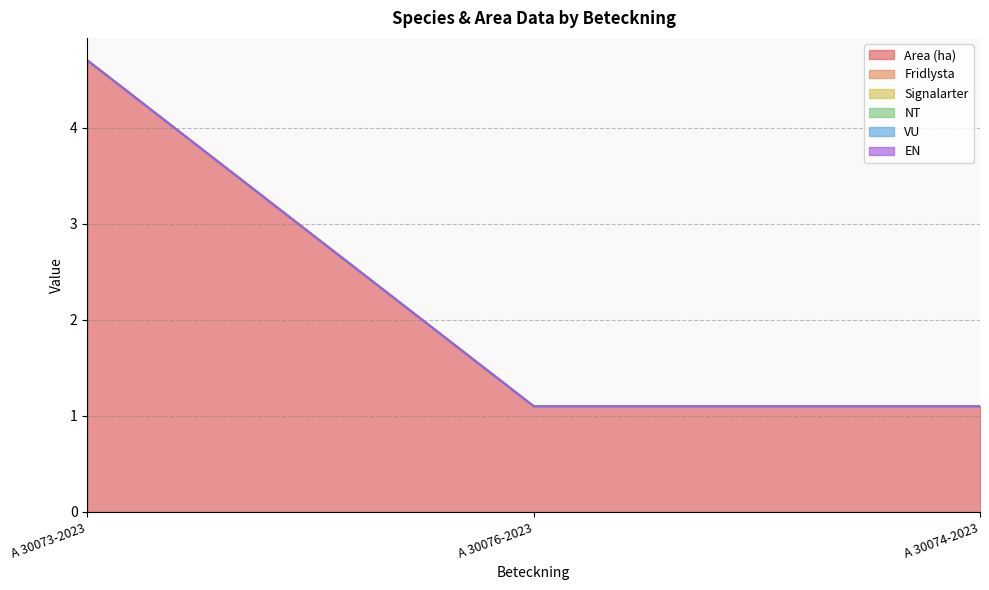

Does the chart have visible grid lines?

Yes